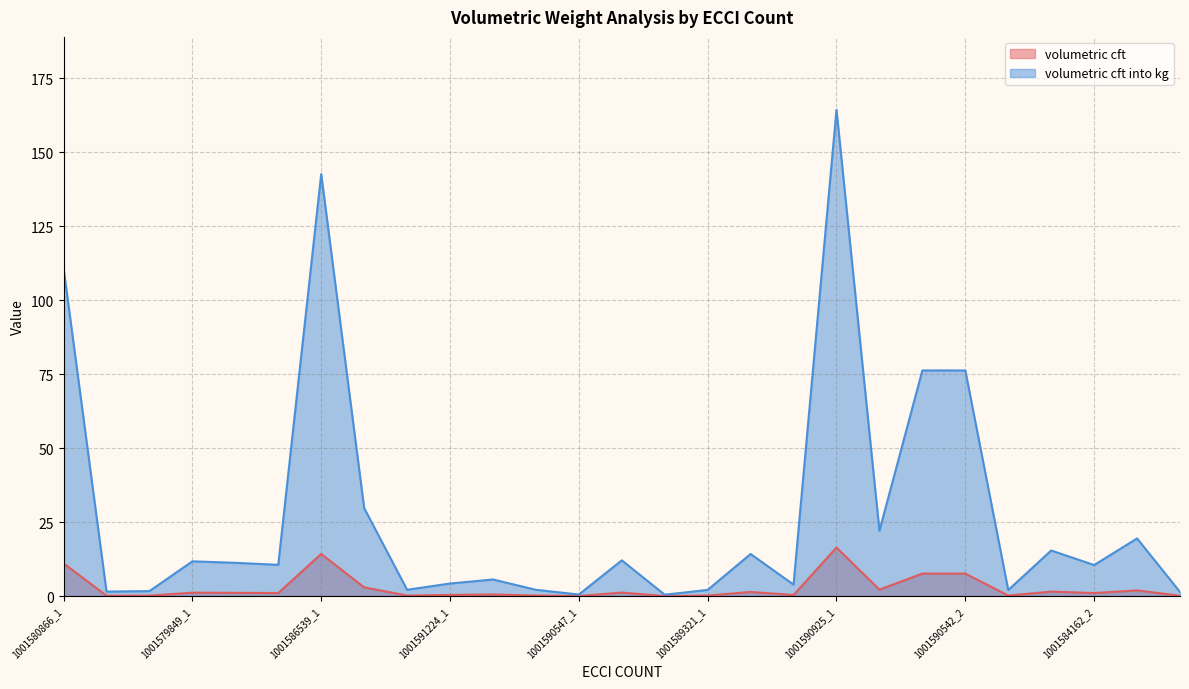

At which label is volumetric cft closest to 8?

1001590542_1